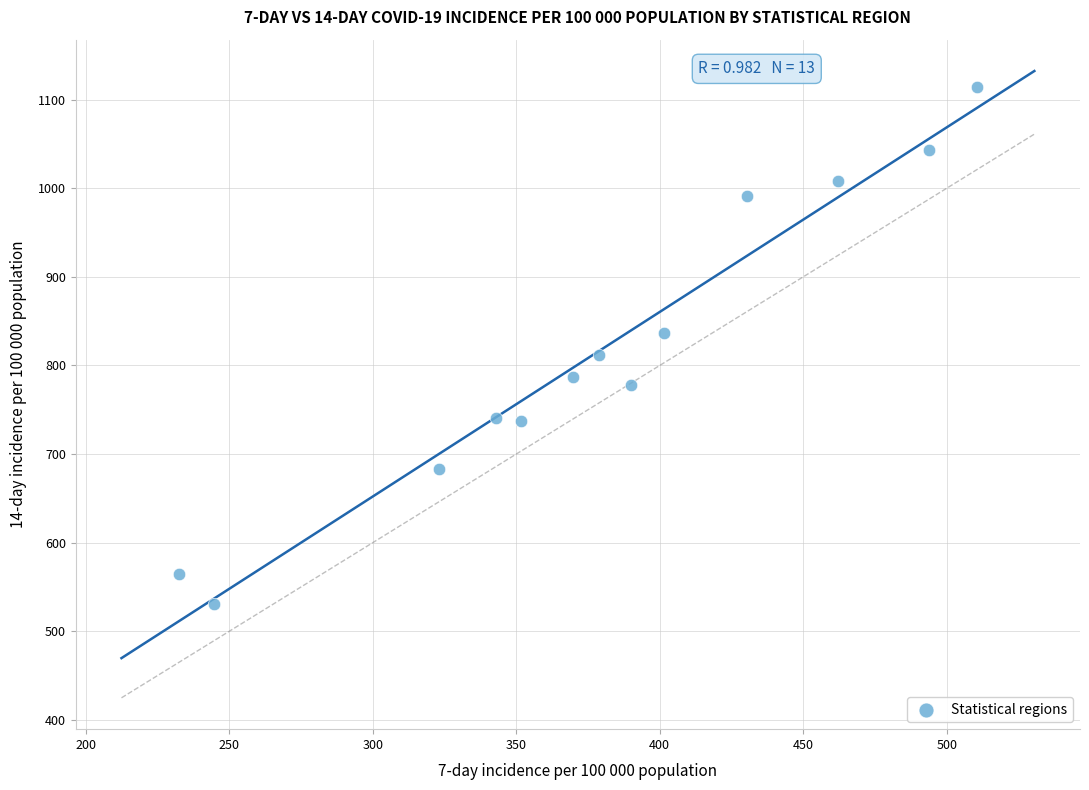

What is the range of Y values (max minus min)?

583.2